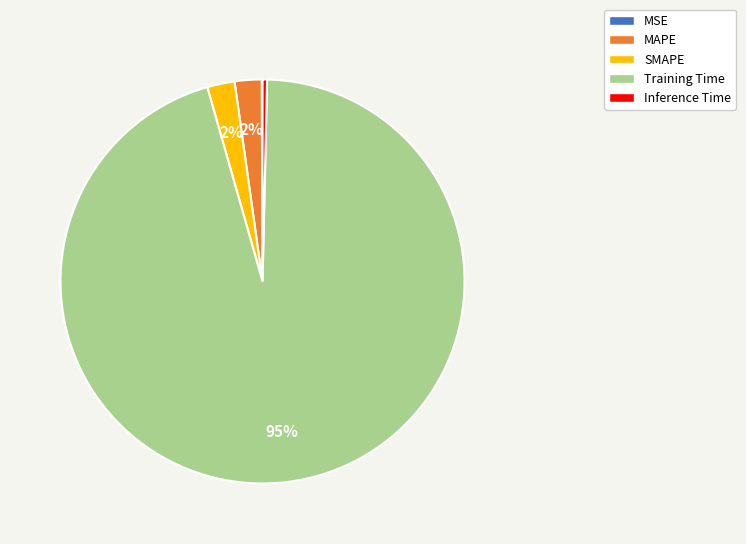

To the nearest percent, what percentage of the pie is MAPE?

2%